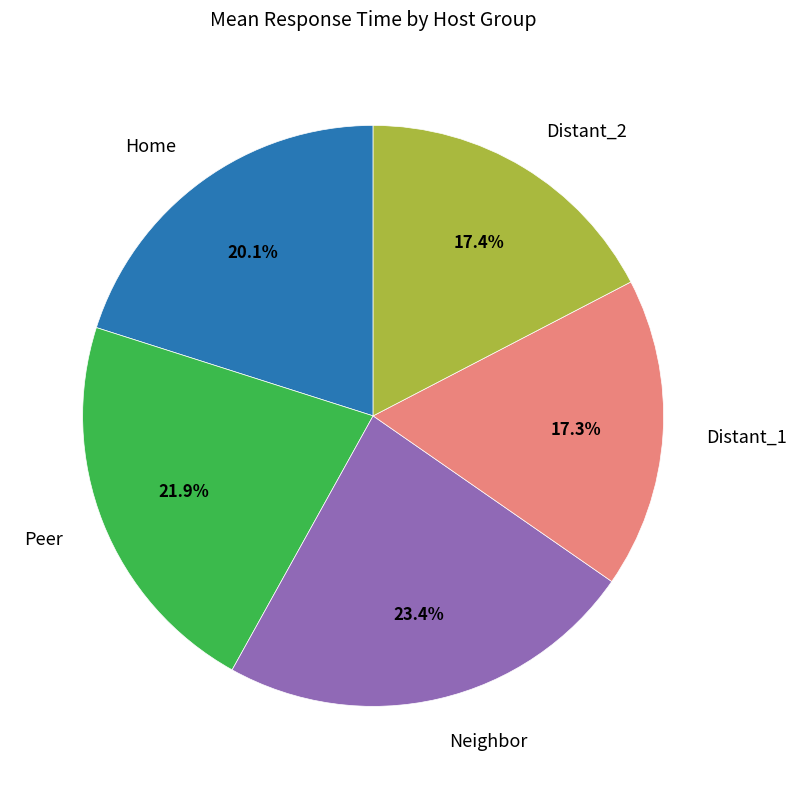

Does any single category account for the majority?

No